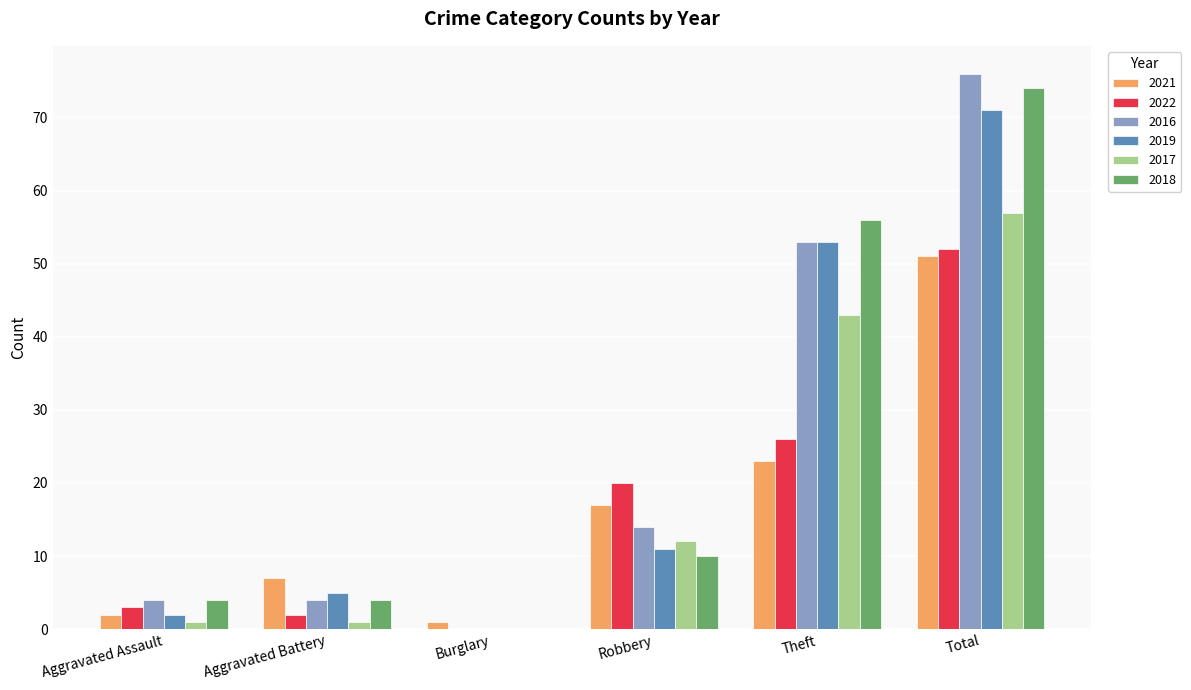

How many values in 2018 are above zero?

5